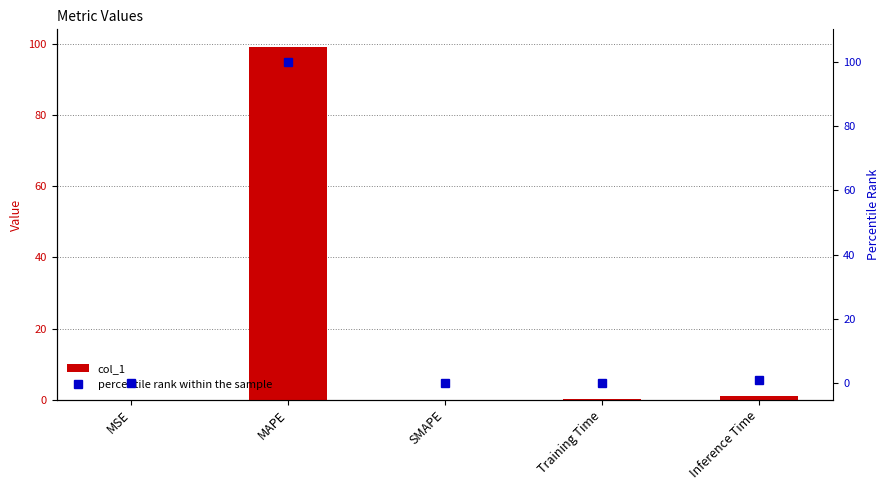

How many groups of bars are there?

5